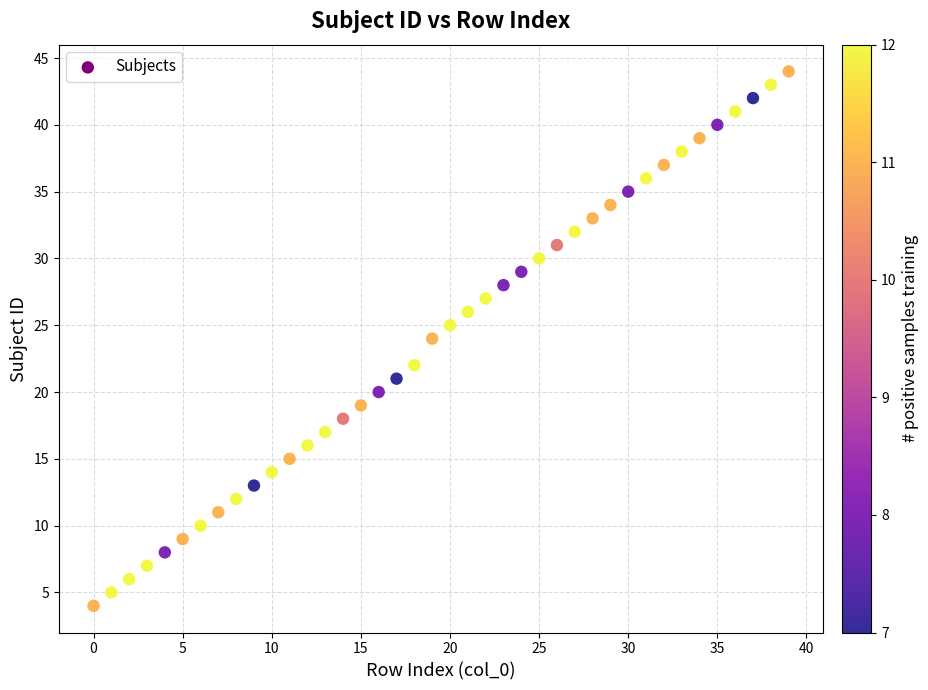

What is the range of Y values (max minus min)?

40